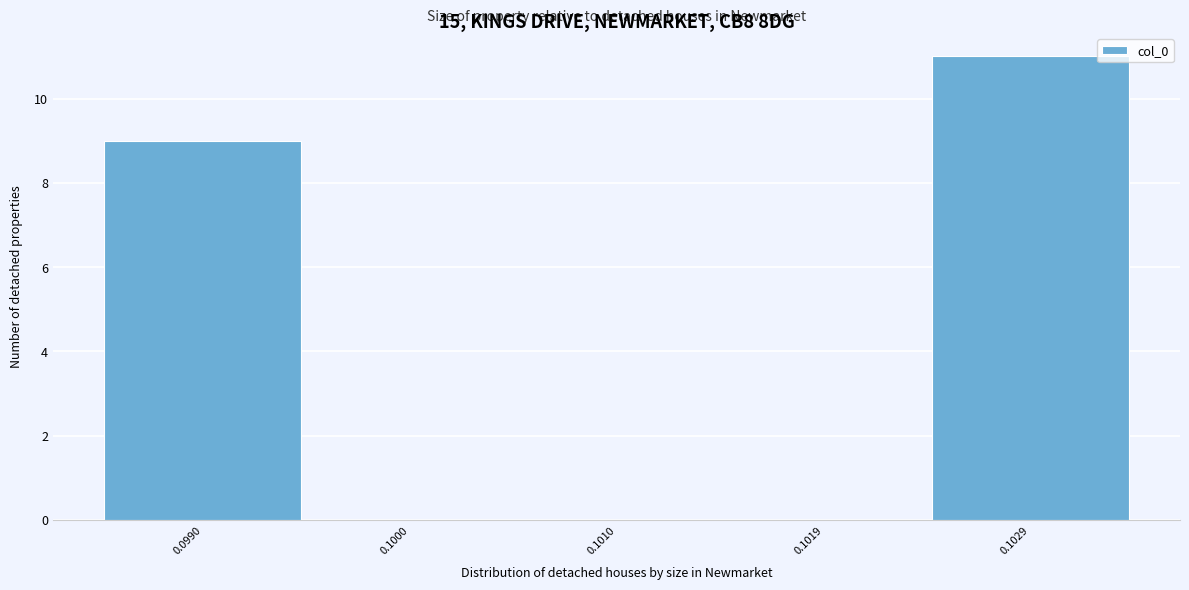

Reading right to left, transcribe all the data shown in this chart.

0.1029=11	0.1019=0	0.1010=0	0.1000=0	0.0990=9